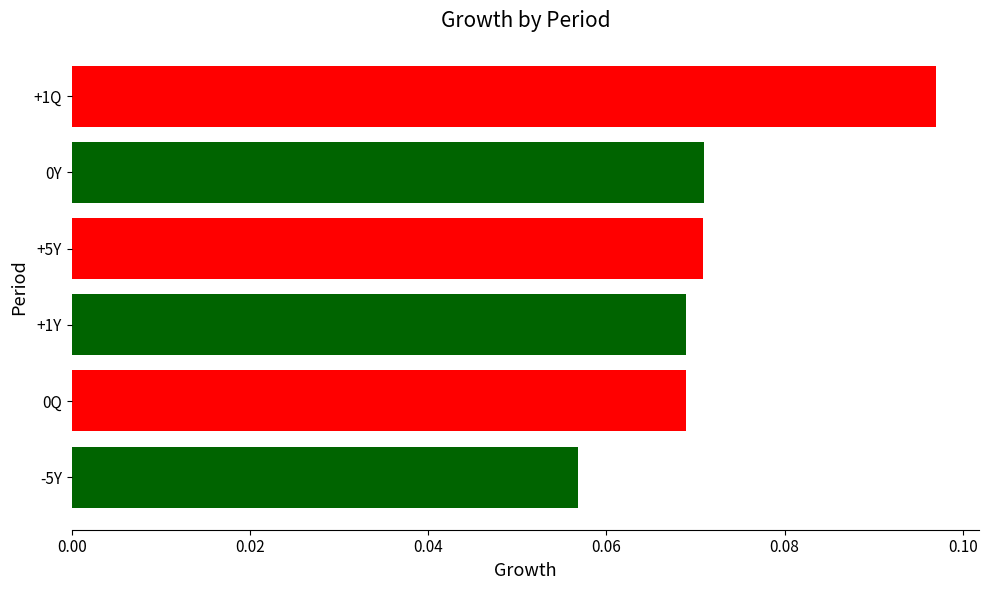

Which has a higher value, -5Y or +1Y?

+1Y